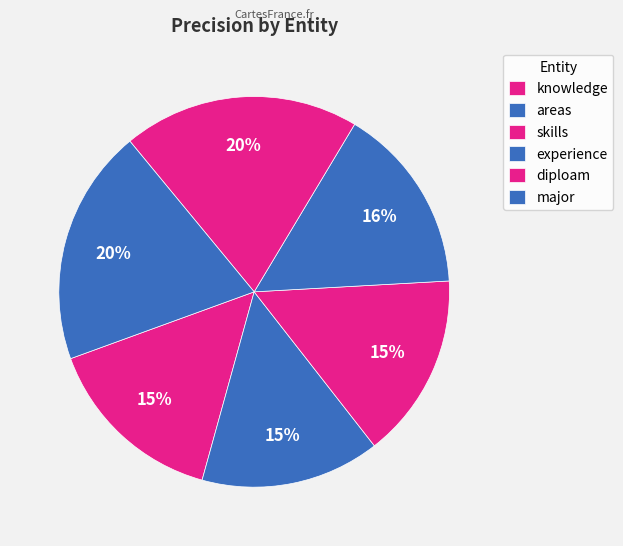

What percentage is NOT represented by knowledge?

84.9%